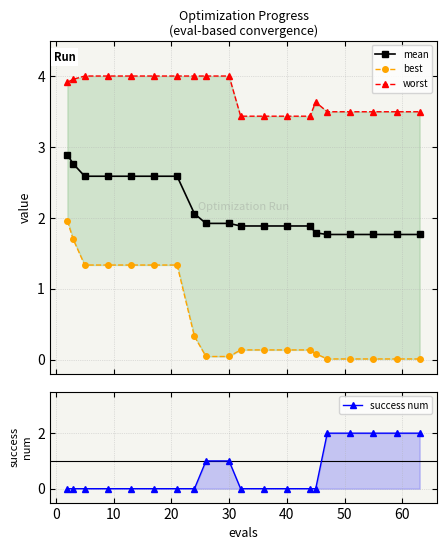

What is the average value of the best series?

0.6